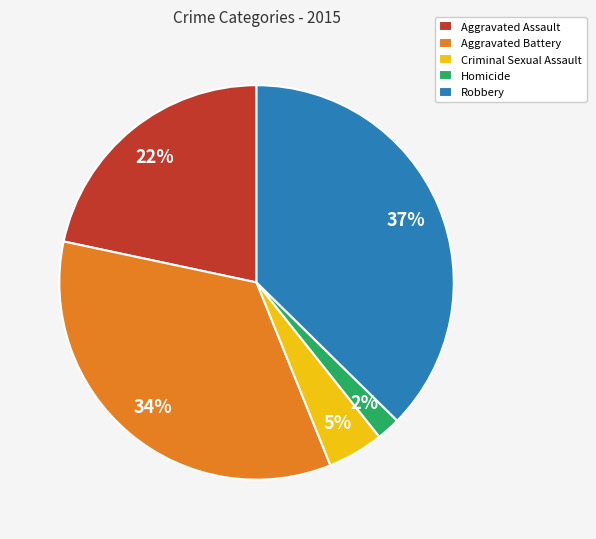

Between Aggravated Assault and Criminal Sexual Assault, which is larger?

Aggravated Assault